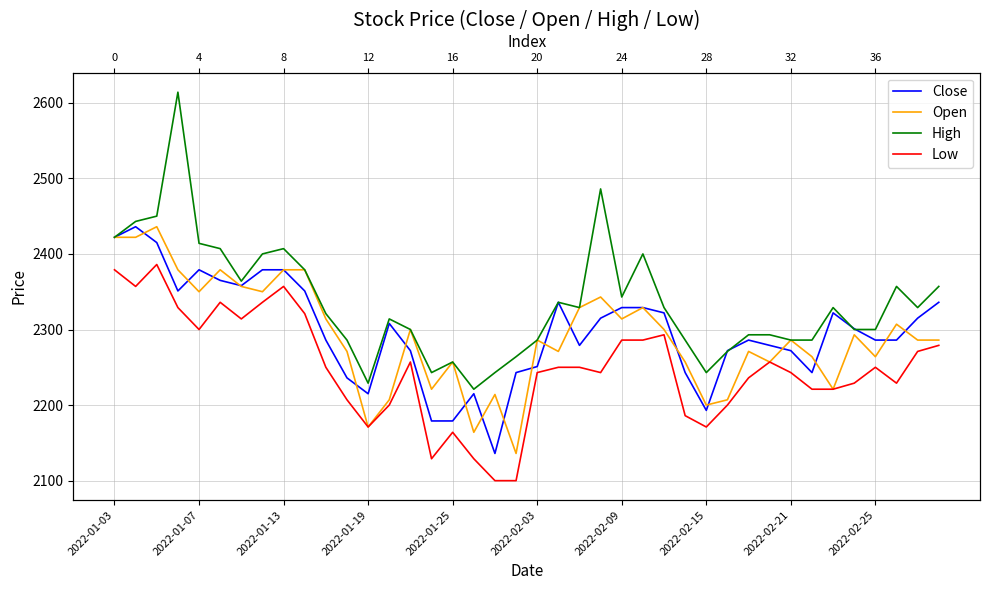

True or false: Close and Low intersect in this chart.

False